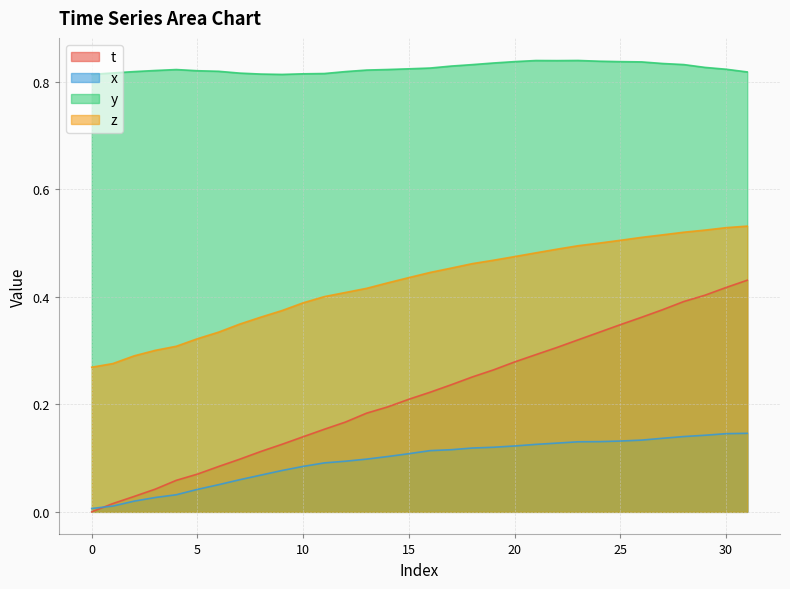

Which series has the largest total across all categories?

y